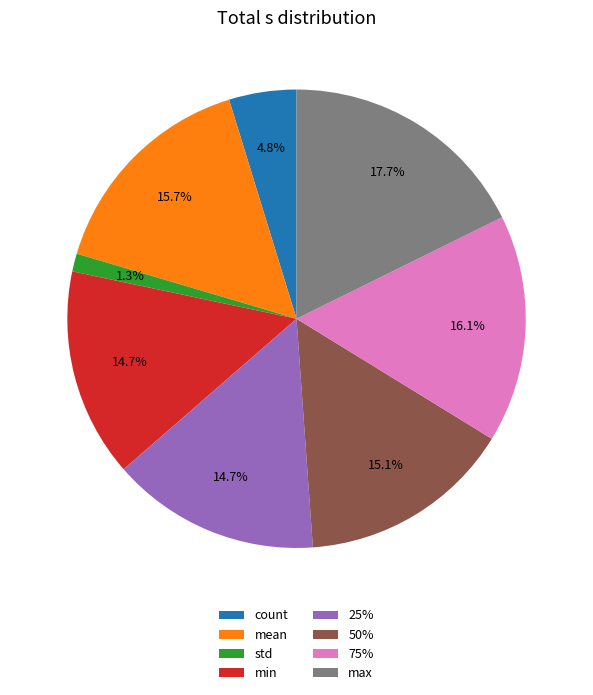

Between min and max, which is larger?

max